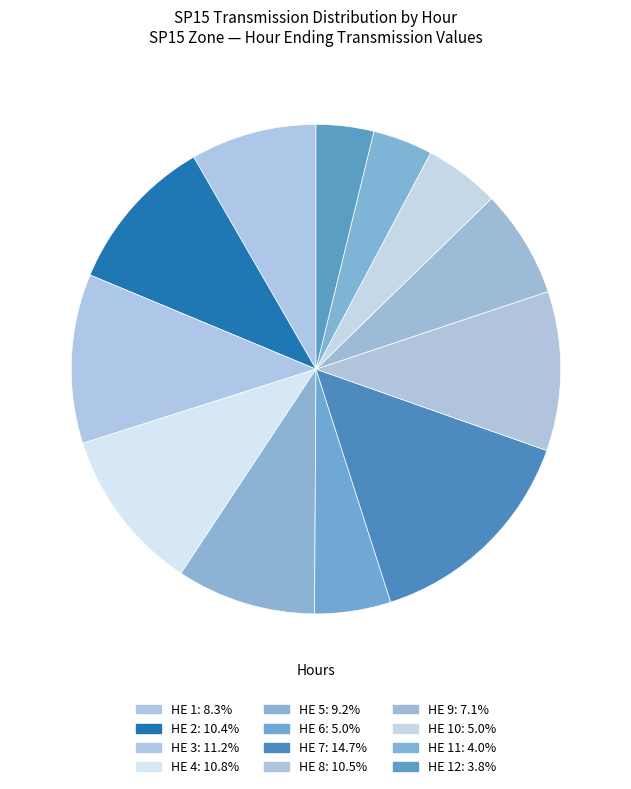

How many slices are in this pie chart?

12